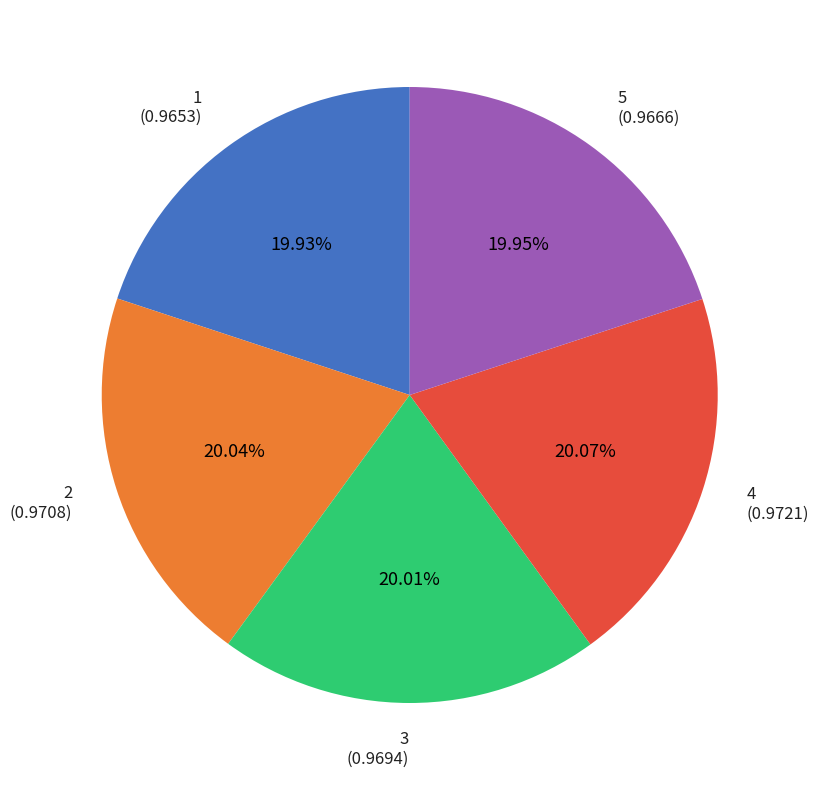

Does any single category account for the majority?

No